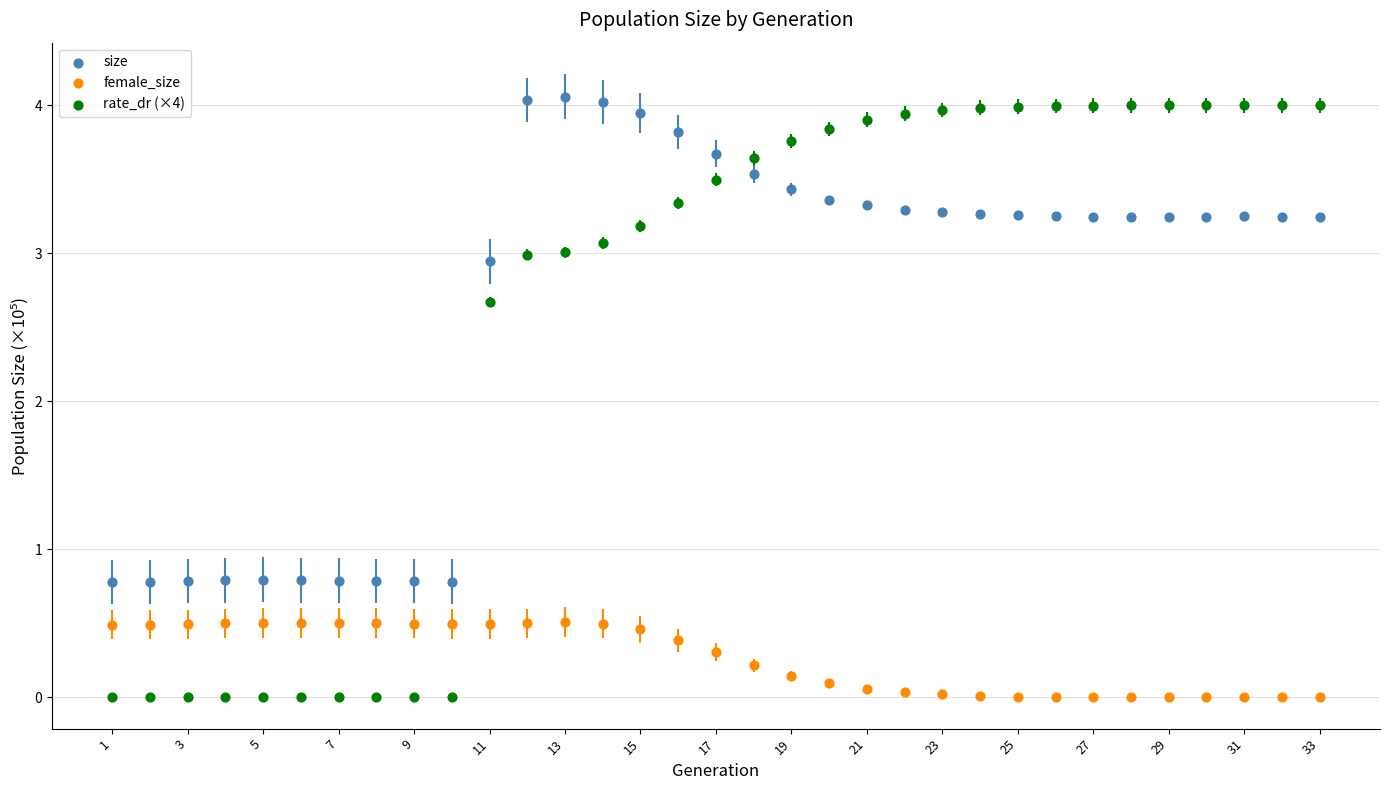

Which series reaches the maximum Y coordinate?

size